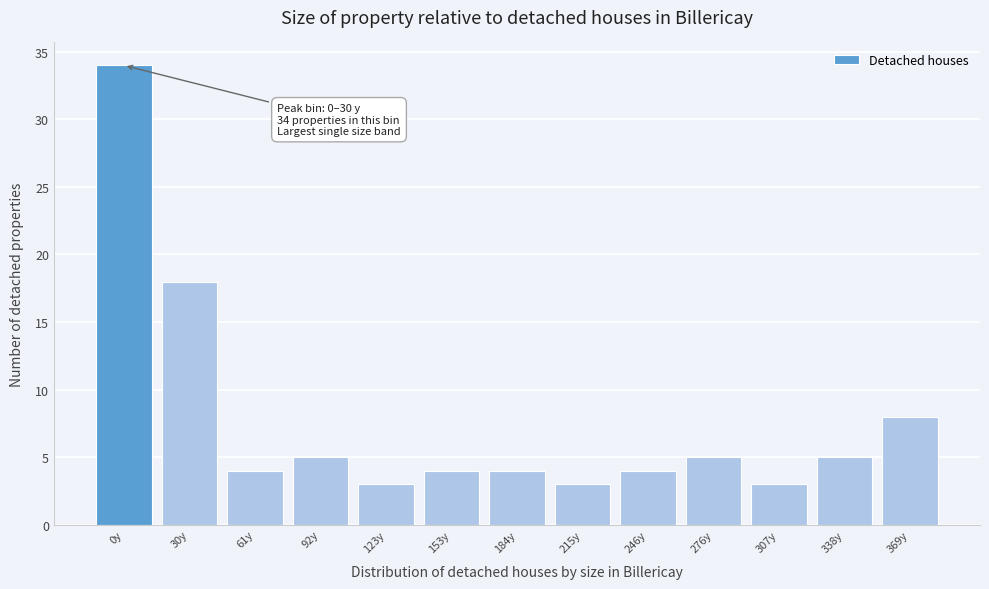

Reading right to left, list all the values displayed in this chart.

369y=8	338y=5	307y=3	276y=5	246y=4	215y=3	184y=4	153y=4	123y=3	92y=5	61y=4	30y=18	0y=34